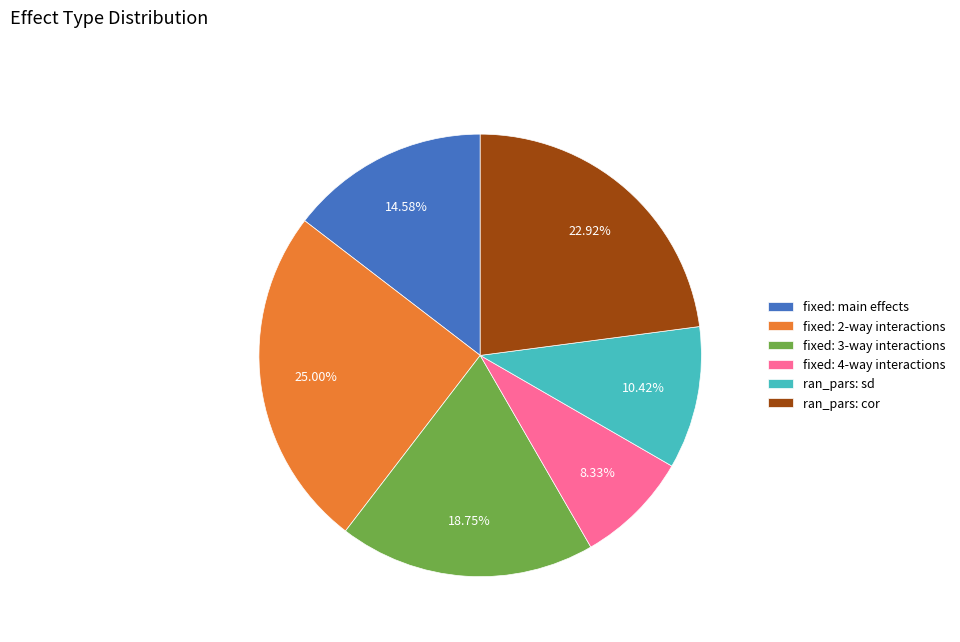

Which has a higher value, fixed: 4-way interactions or fixed: 3-way interactions?

fixed: 3-way interactions